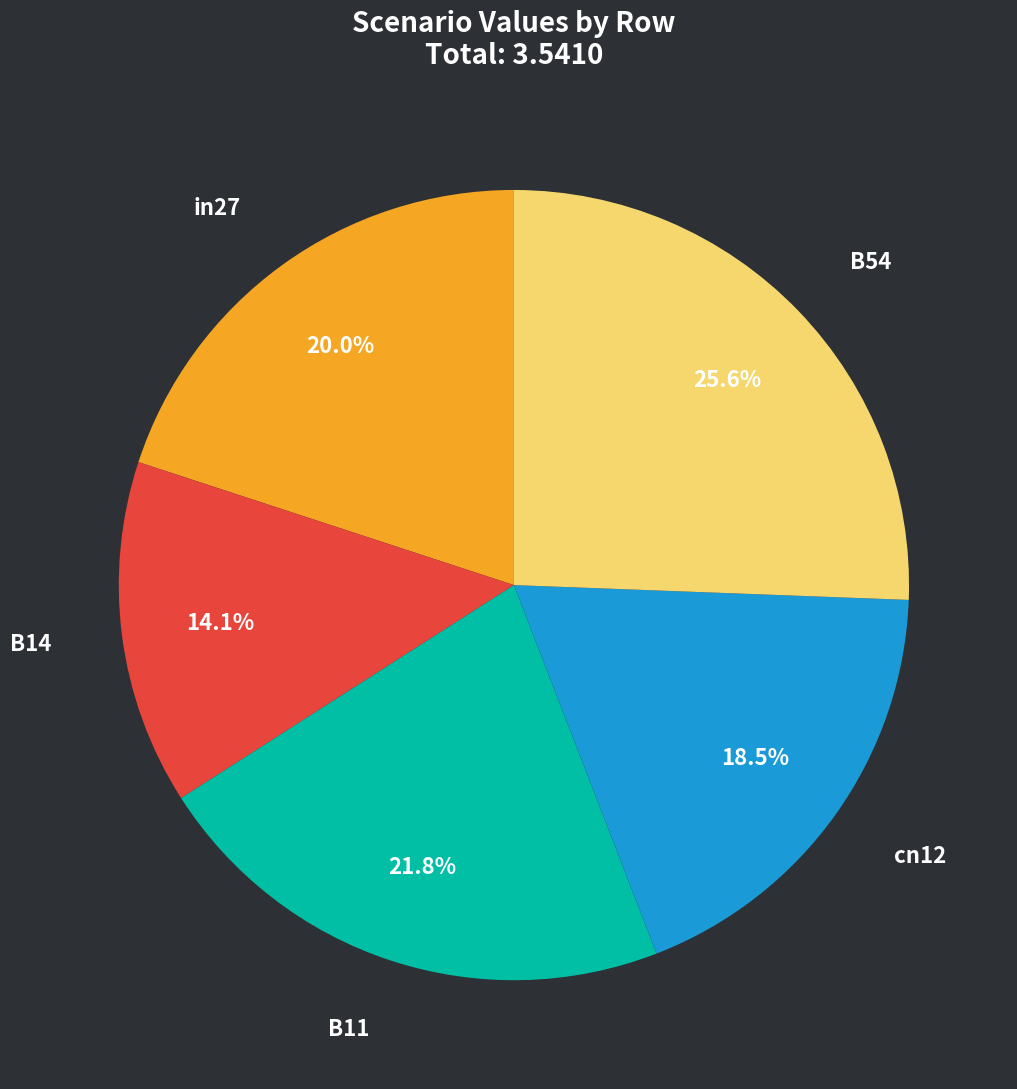

Which category has the biggest portion of the pie?

B54